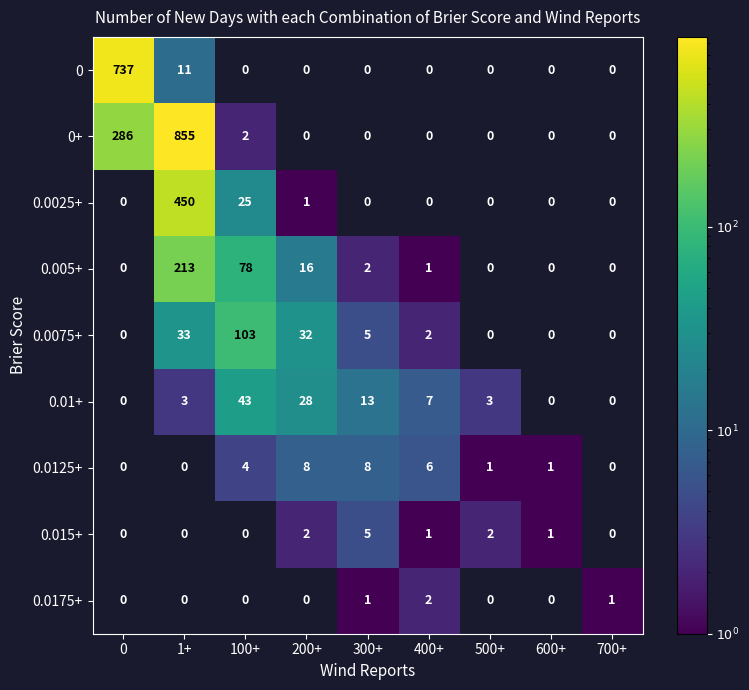

What is the smallest value displayed?

1.0